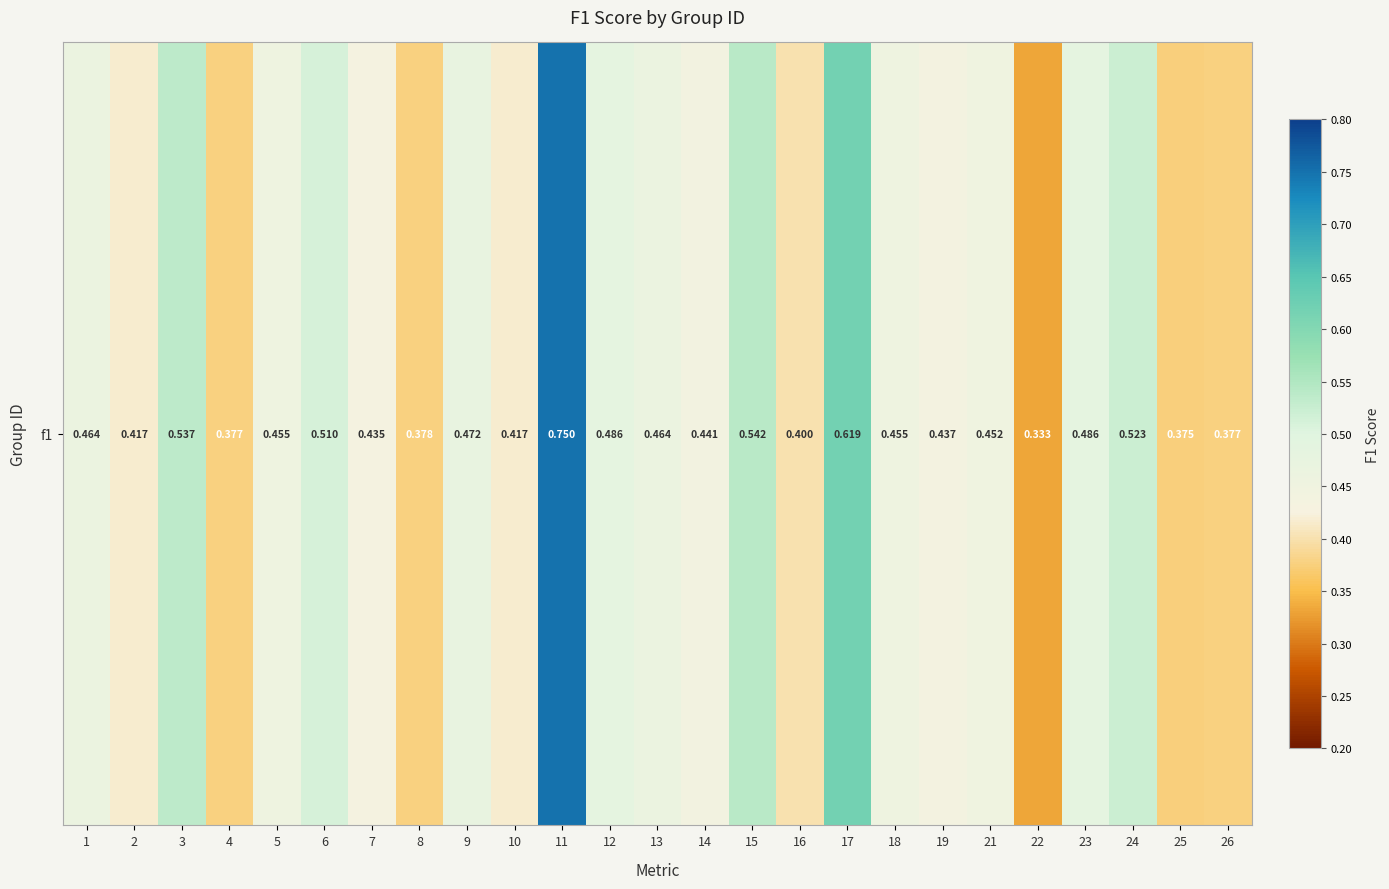

Which label corresponds to the smallest value in the chart?

22